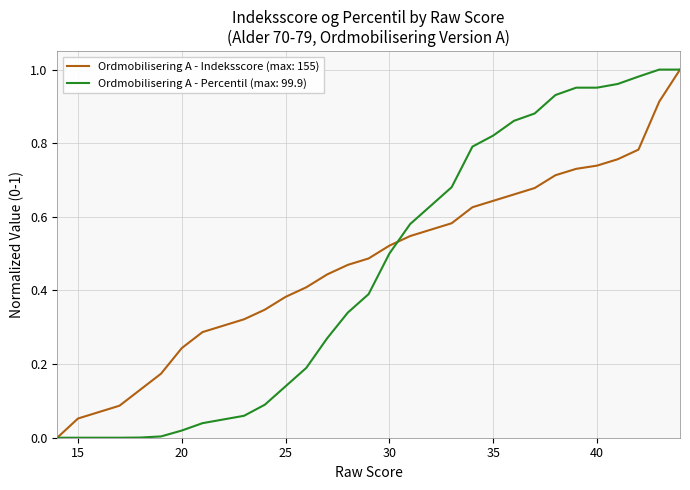

What are all the series names shown in the legend?

Ordmobilisering A - Indeksscore (max: 155), Ordmobilisering A - Percentil (max: 99.9)